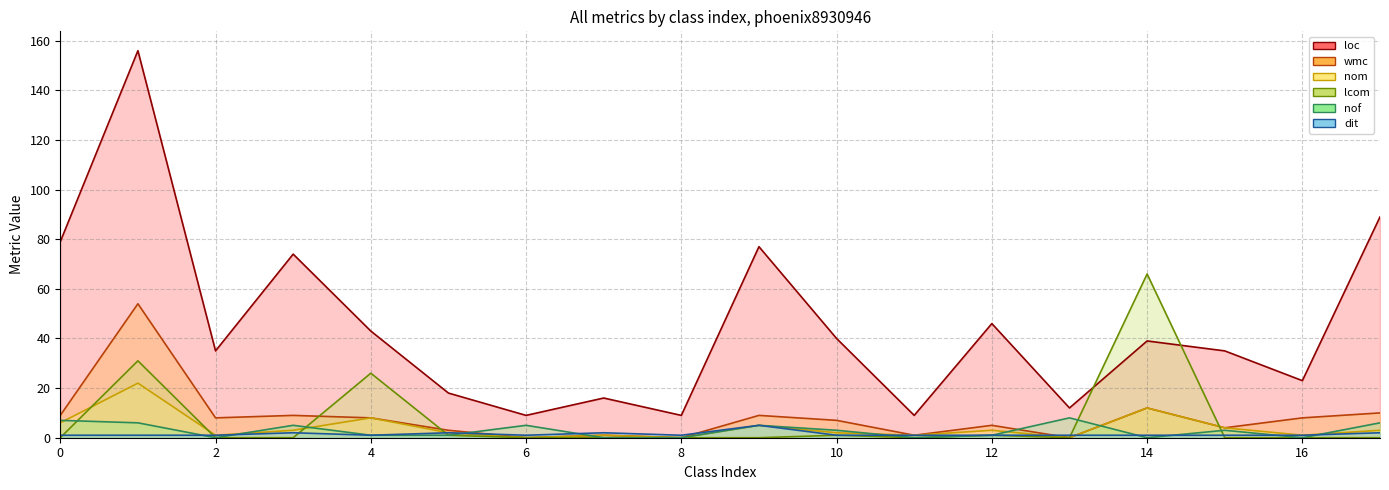

What is the difference between the second highest and second lowest values in the loc series?

80